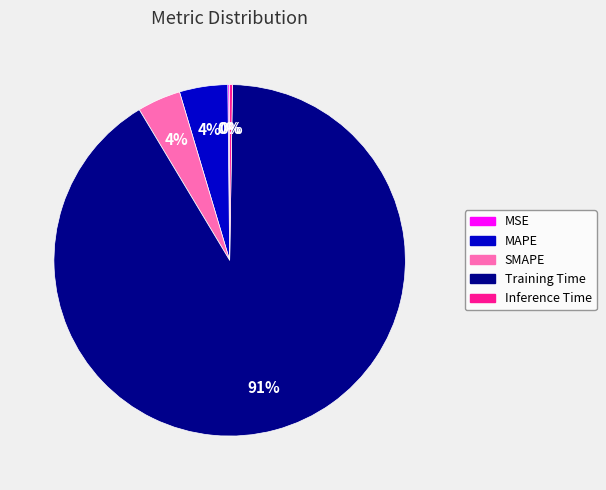

Is it true that MAPE is 4% of the pie?

True